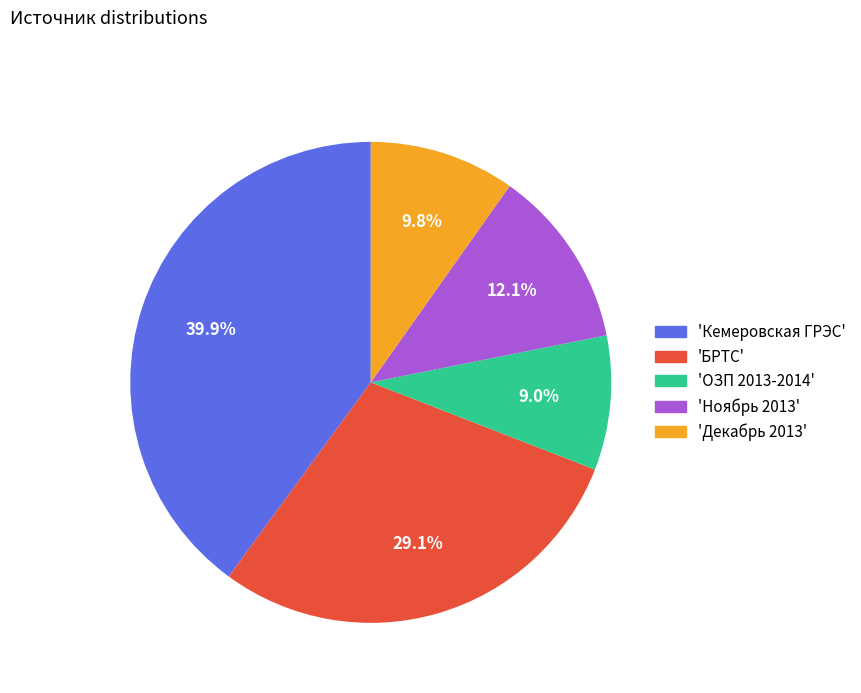

Rank the categories by value from highest to lowest.

'Кемеровская ГРЭС', 'БРТС', 'Ноябрь 2013', 'Декабрь 2013', 'ОЗП 2013-2014'